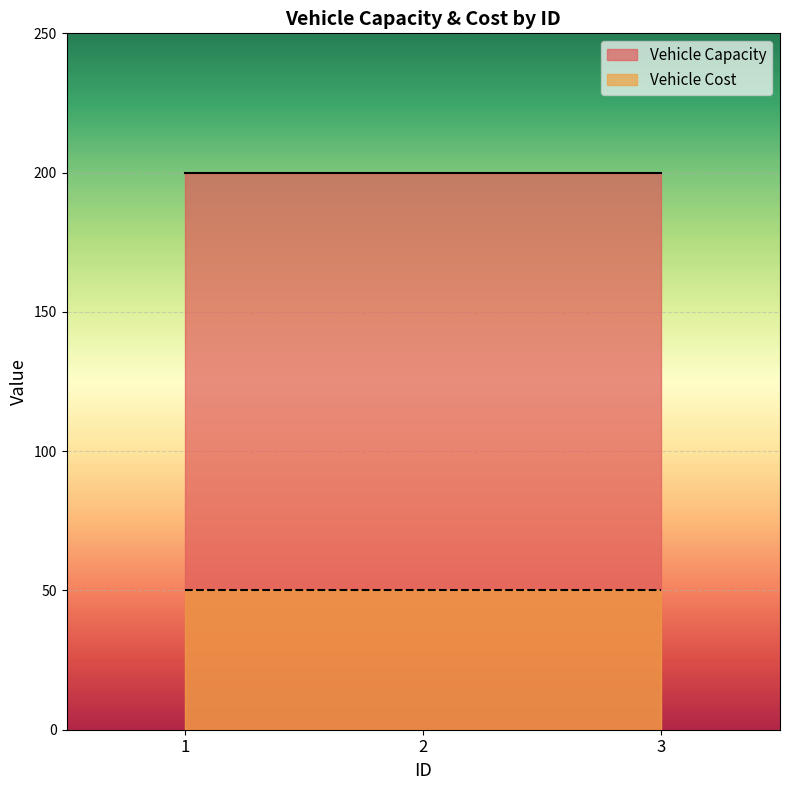

How many series are shown in this chart?

2